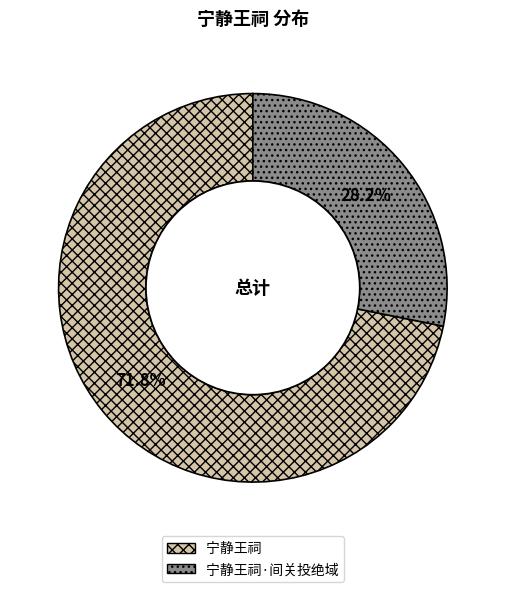

To the nearest percent, what percentage of the pie is 宁静王祠·间关投绝域?

28%